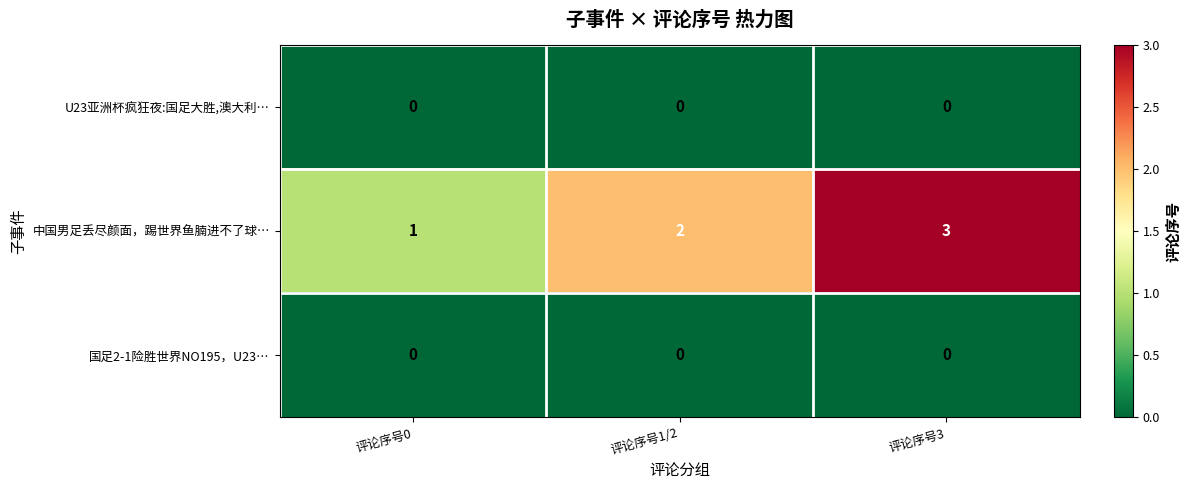

At how many categories does at least one series exceed 0?

3